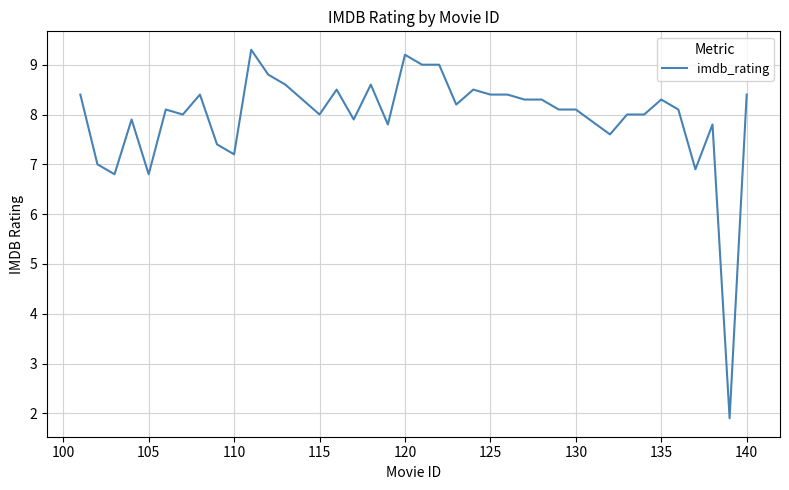

What is the difference between the maximum and minimum values?

7.4